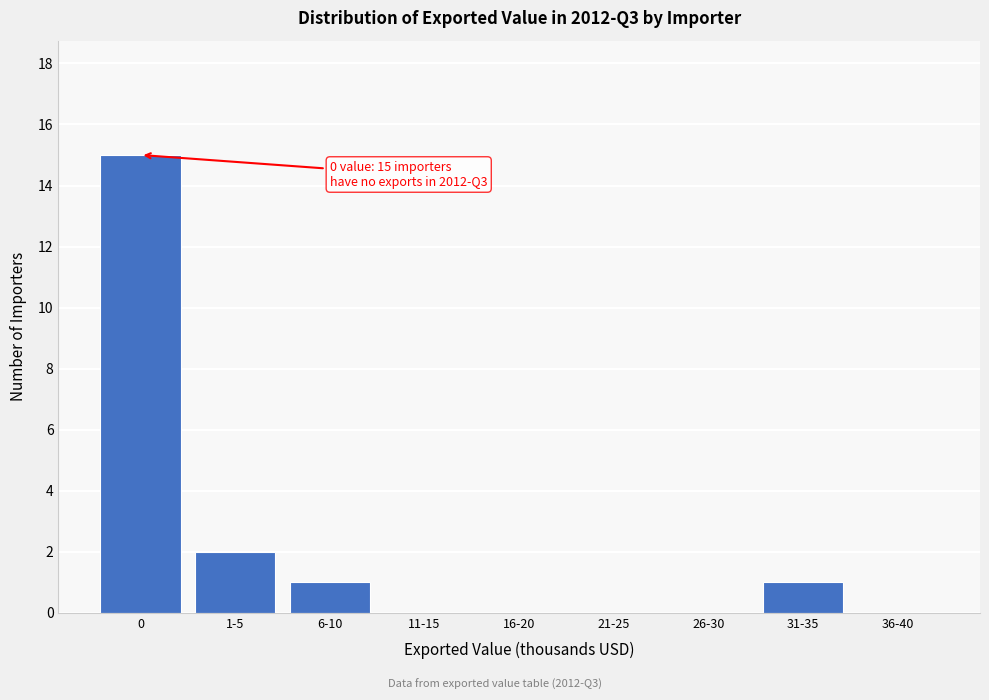

Reading left to right, transcribe all the data shown in this chart.

0=15	1-5=2	6-10=1	11-15=0	16-20=0	21-25=0	26-30=0	31-35=1	36-40=0